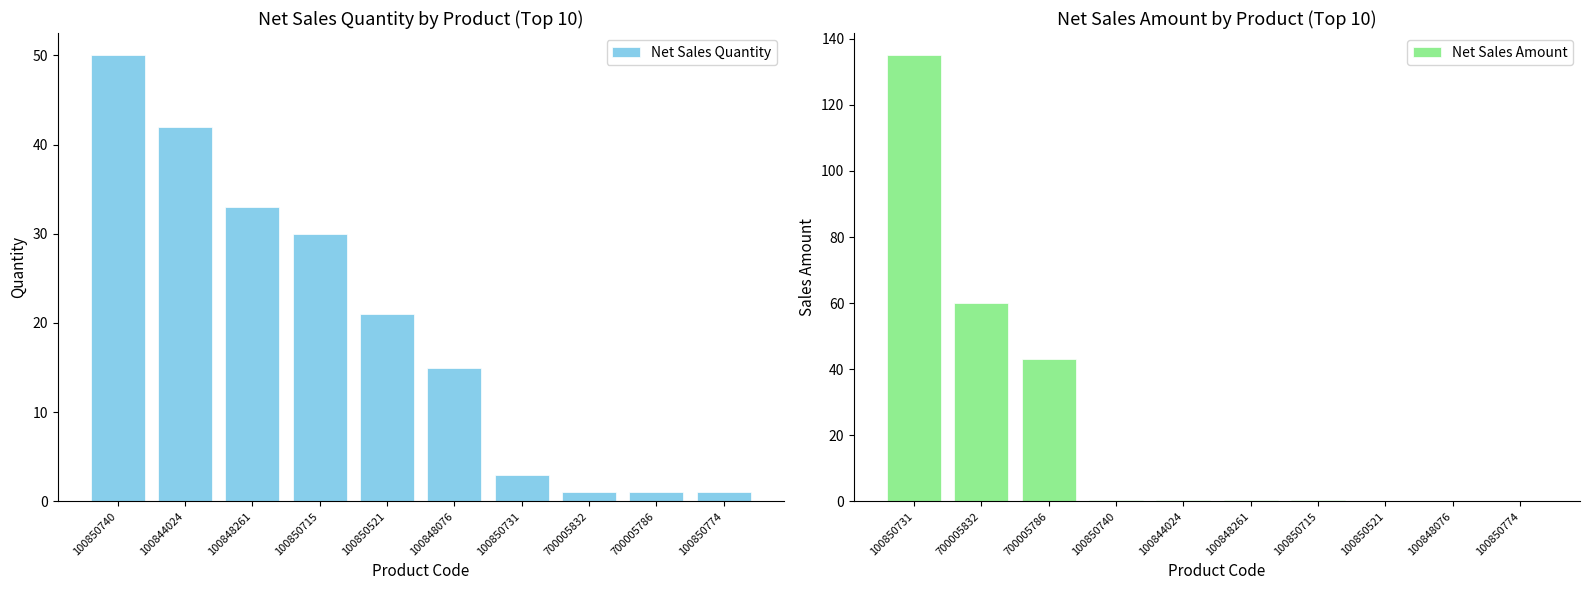

At how many categories does at least one series exceed 21?

4